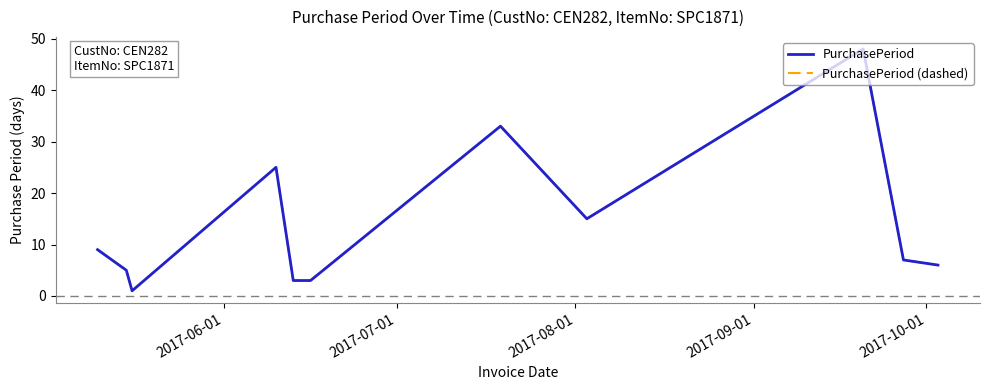

Is this an area chart (filled region under the line)?

No